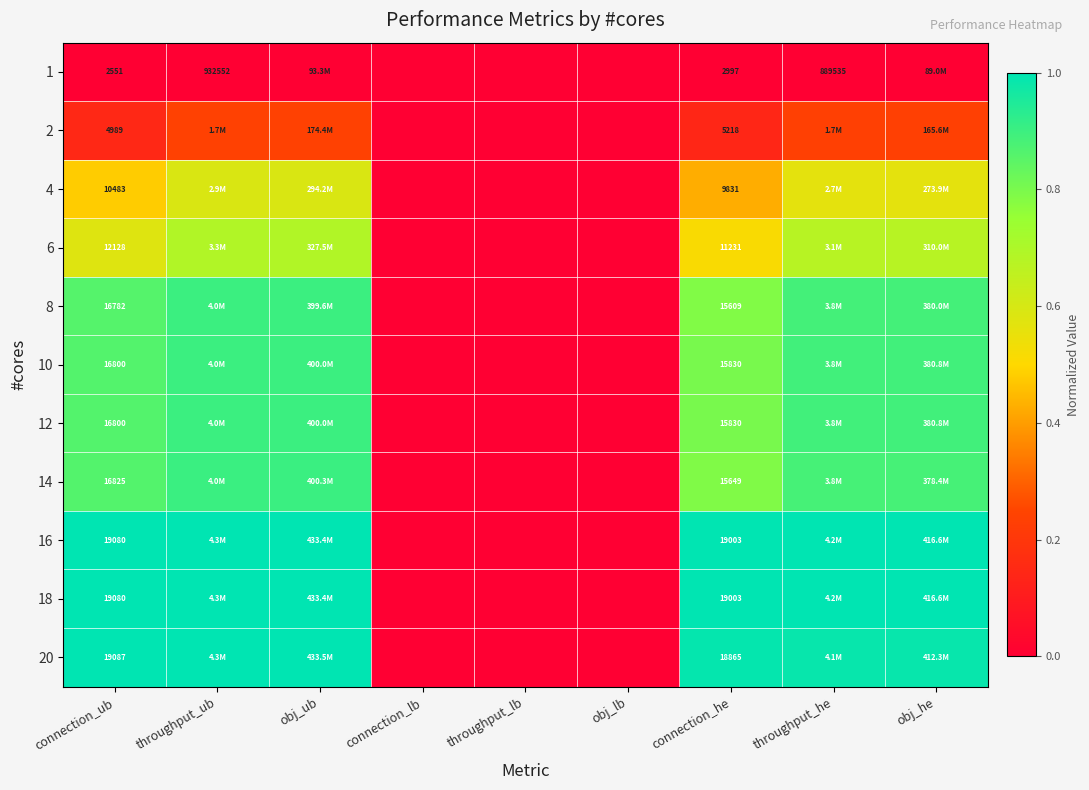

Which category has the lowest value across all series?

connection_ub